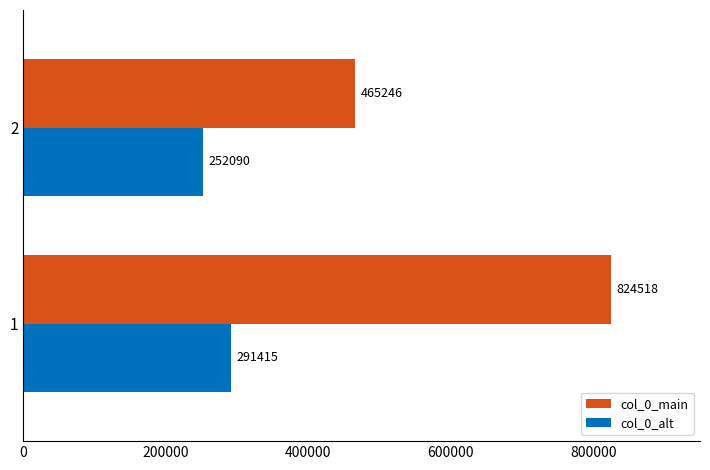

Which series has the largest range (max minus min)?

col_0_main